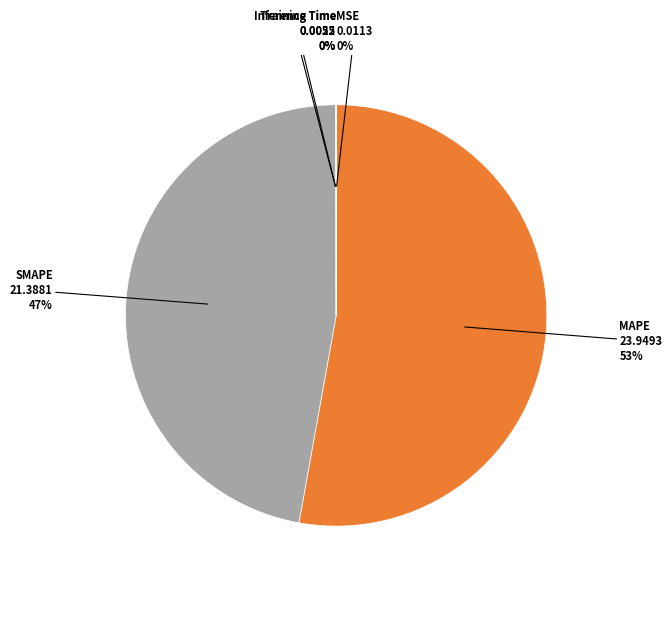

Is it true that MAPE is 53% of the pie?

True